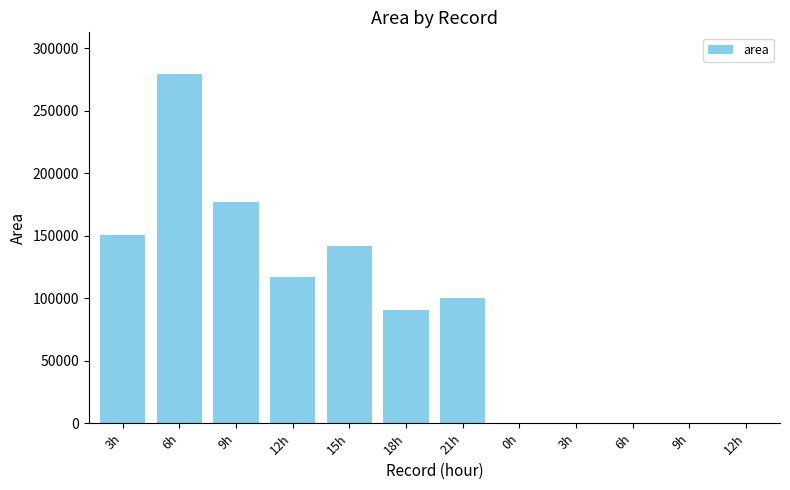

List the labels in order of value, largest first.

6h, 9h, 3h, 15h, 12h, 21h, 18h, 0h, 3h, 6h, 9h, 12h